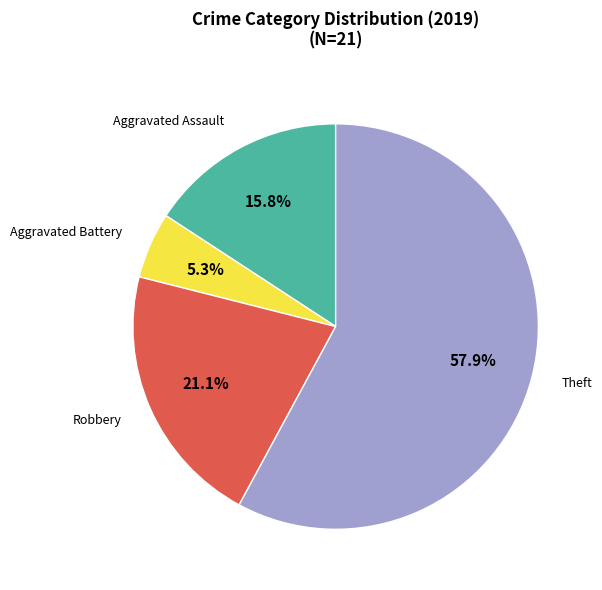

Is there any slice that represents more than half of the pie?

Yes